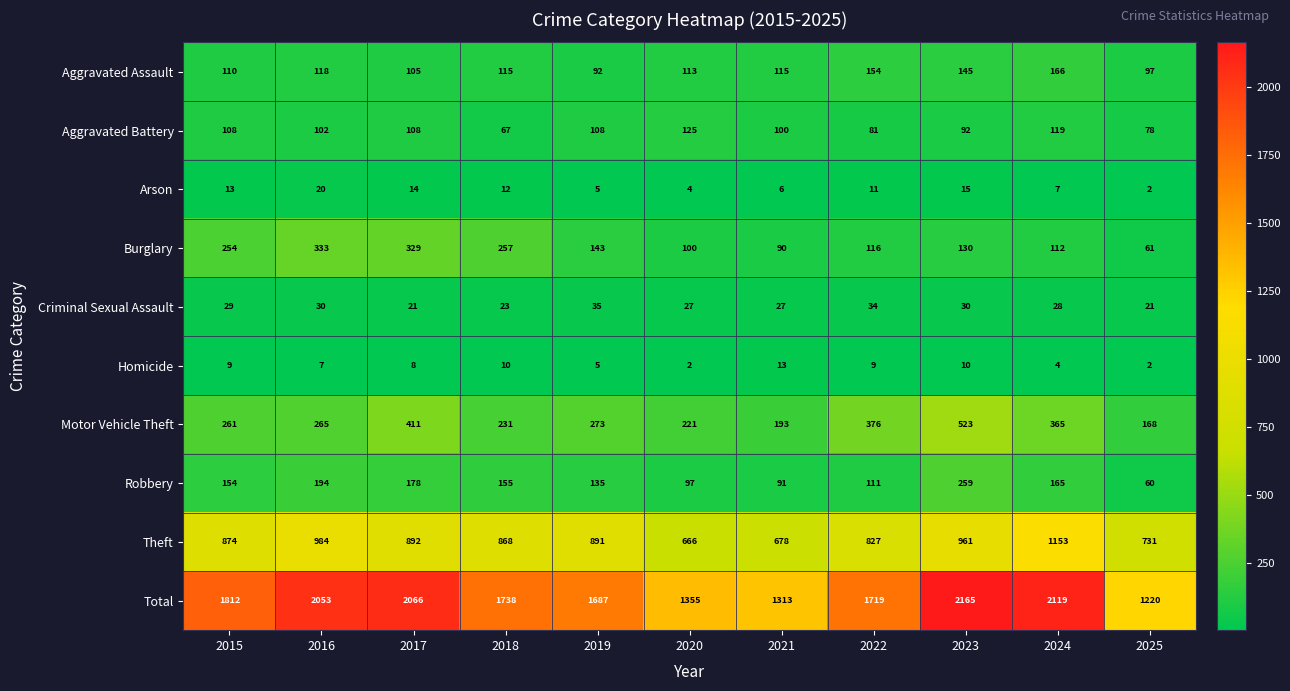

Is the value of Robbery at 2015 greater than the value of Criminal Sexual Assault at 2021?

Yes